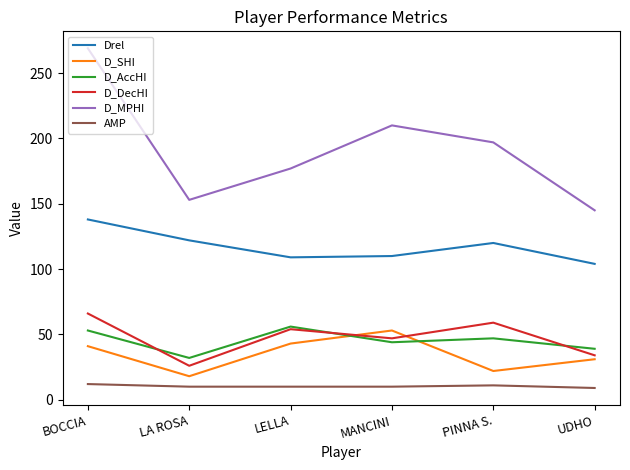

Rank the categories by D_MPHI value from lowest to highest.

UDHO, LA ROSA, LELLA, PINNA S., MANCINI, BOCCIA